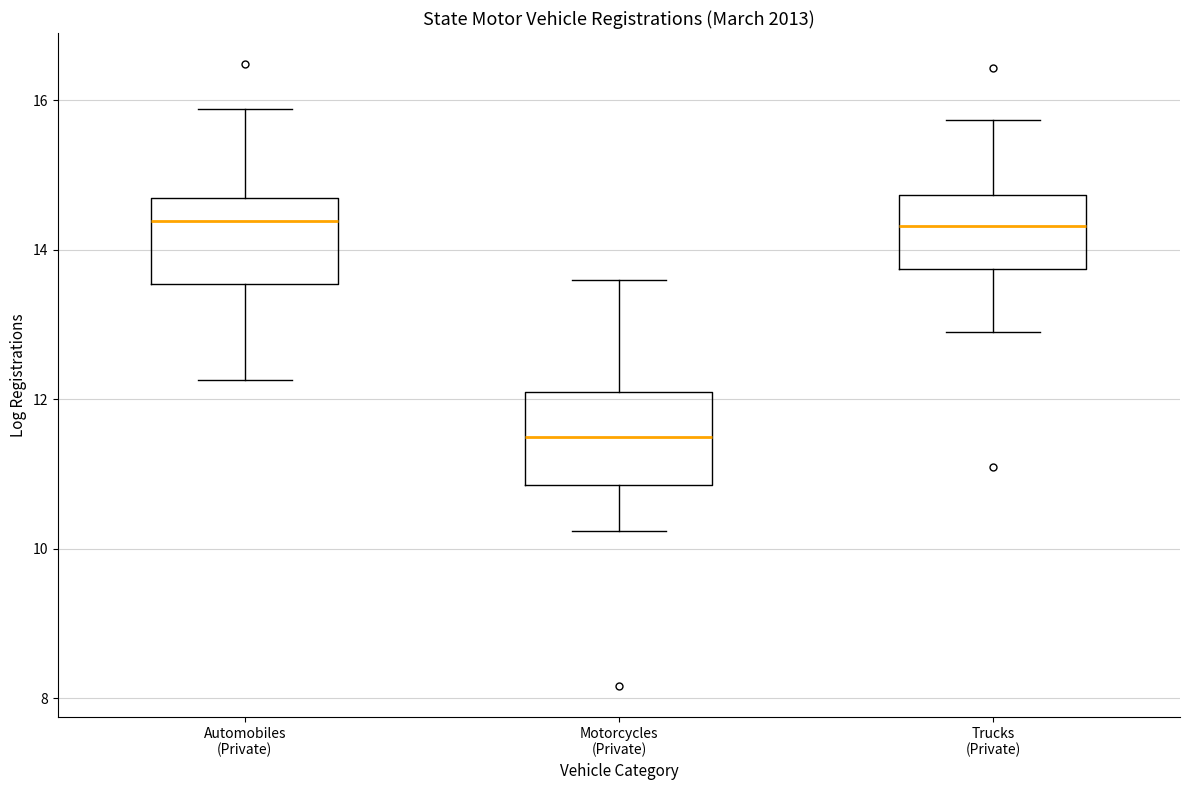

Where does the median line of the box for Motorcycles (Private) sit on the y-axis? The values are not printed on the chart, so give them approximately, as read against the axis.

11.4